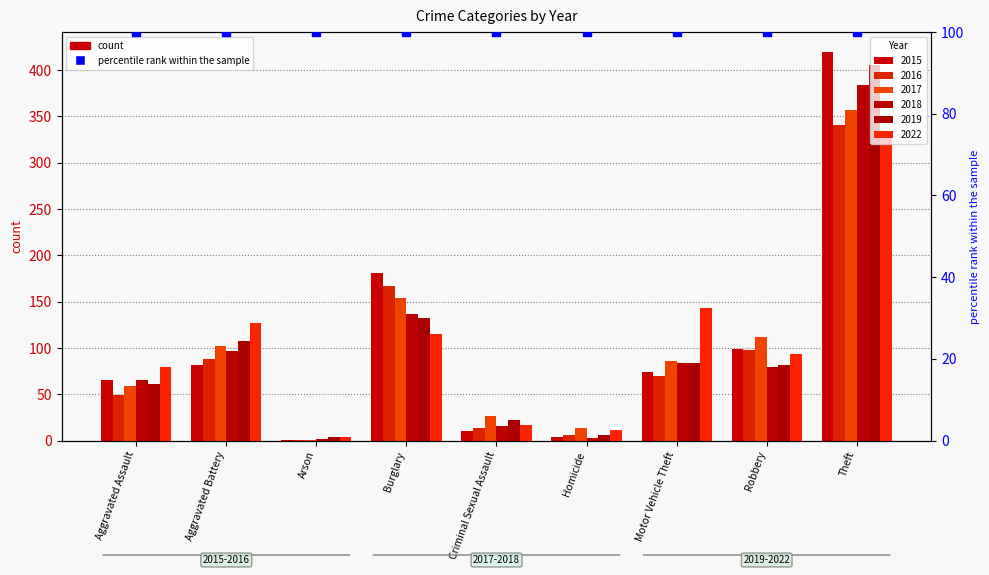

The value of 2019 at Theft is 717. True or false?

False